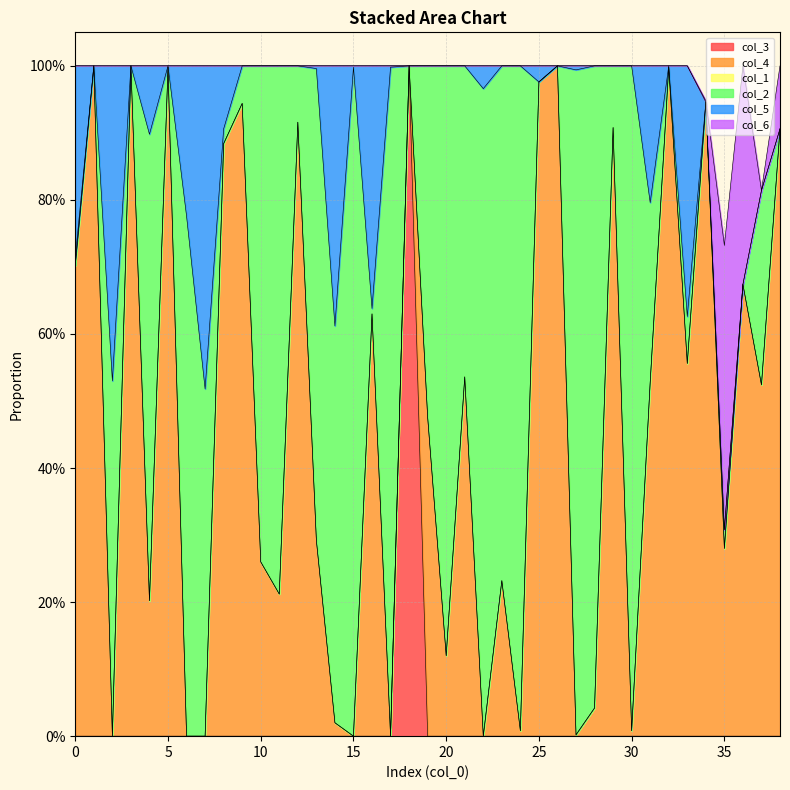

Does the chart have visible grid lines?

Yes